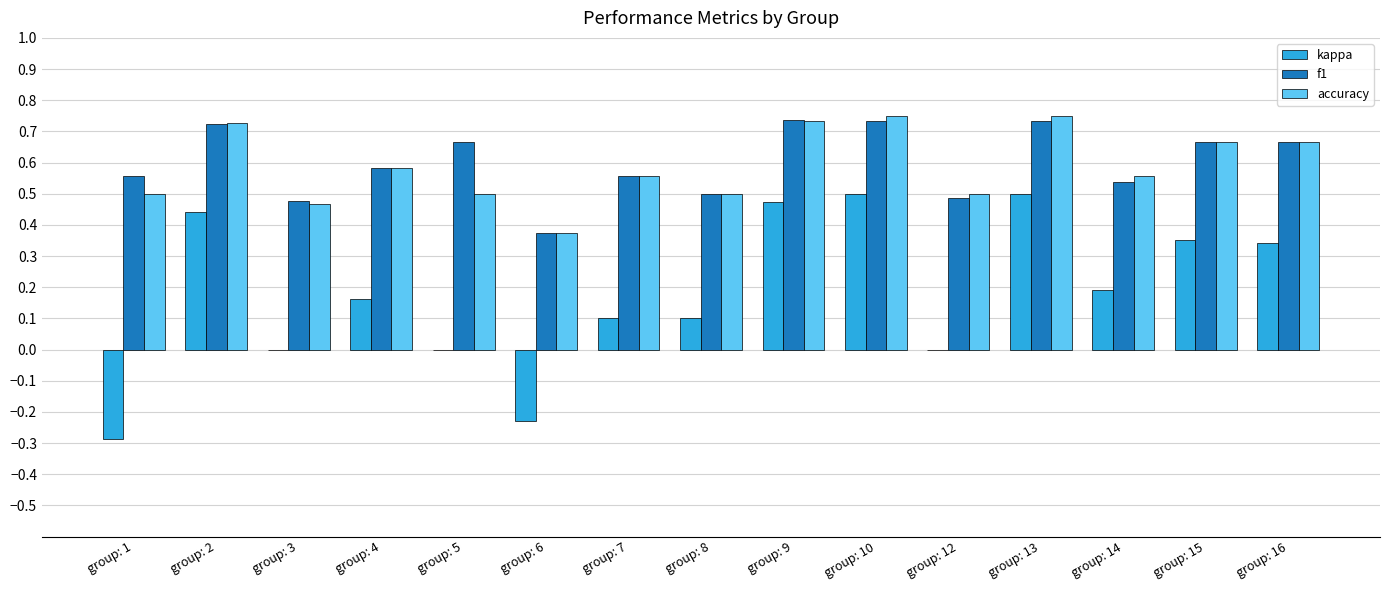

How many groups of bars are there?

15